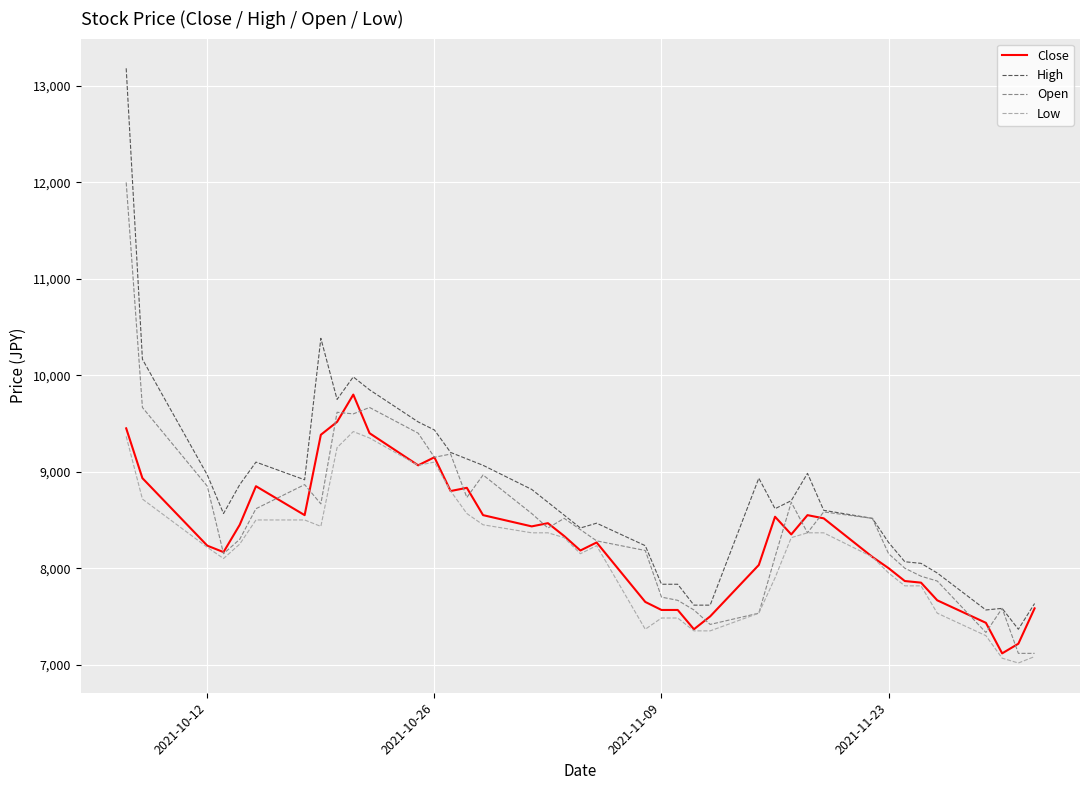

What is the difference between the maximum and second lowest values in the High series?

5616.7